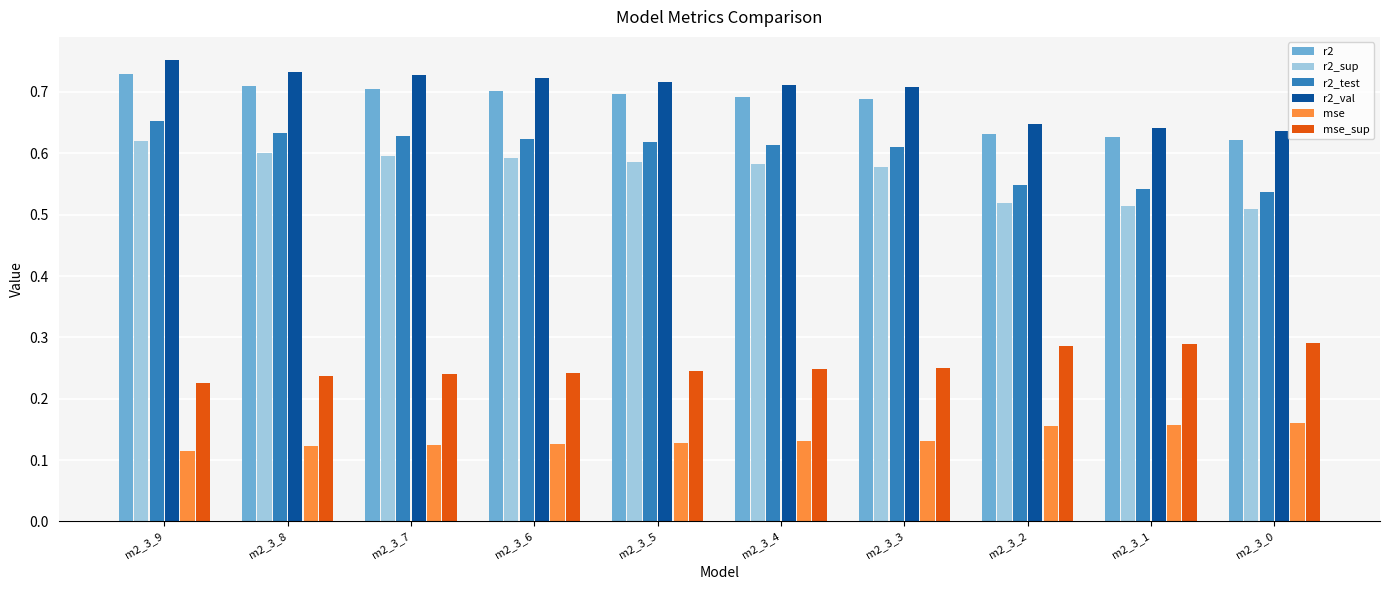

How many bars are there in total?

60